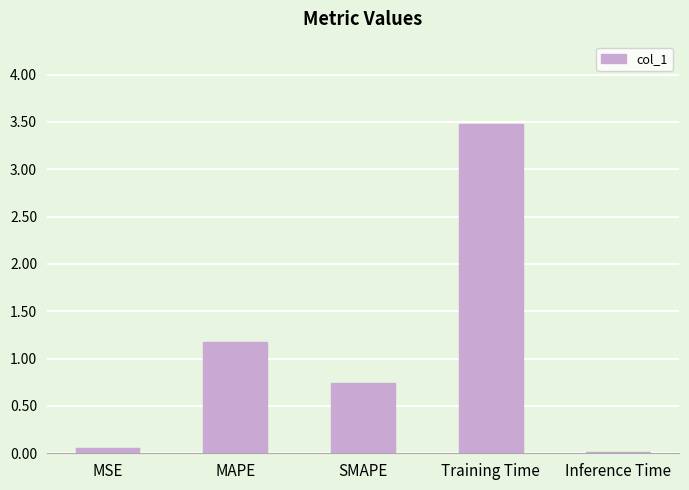

What is the approximate value at Training Time?

3.5